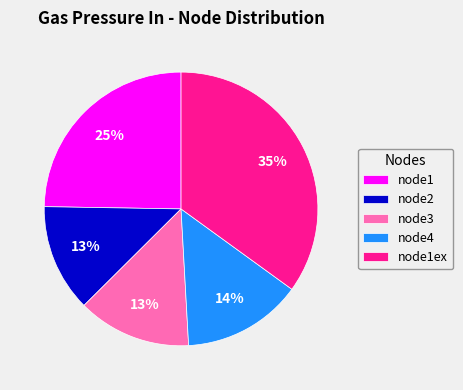

Which slice is the largest?

node1ex